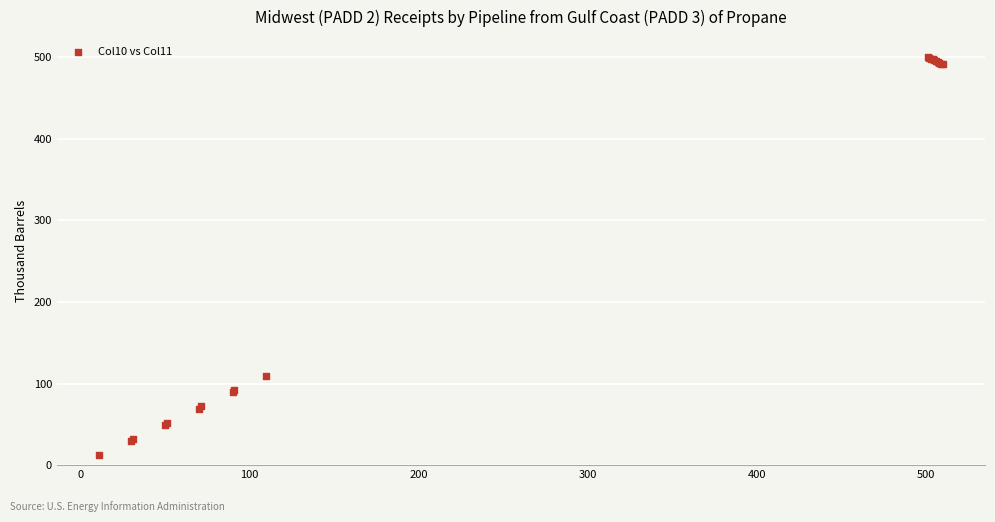

What Y value in the scatter plot is closest to 256?

109.0